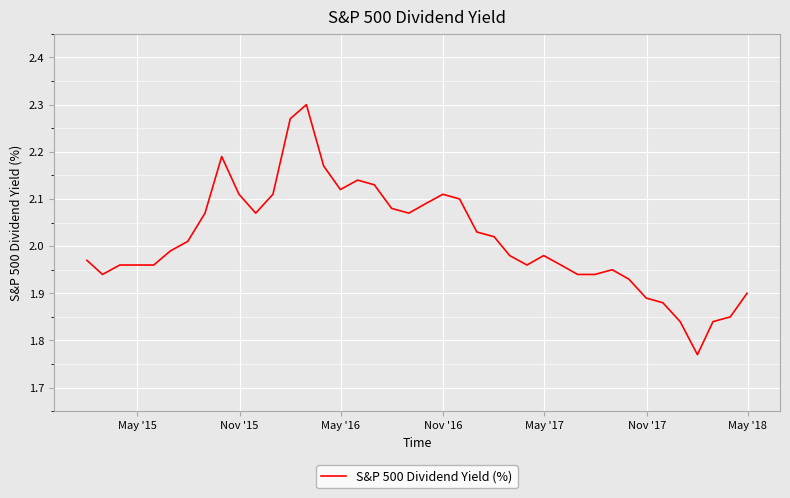

What is the difference between the maximum and minimum values?

0.5